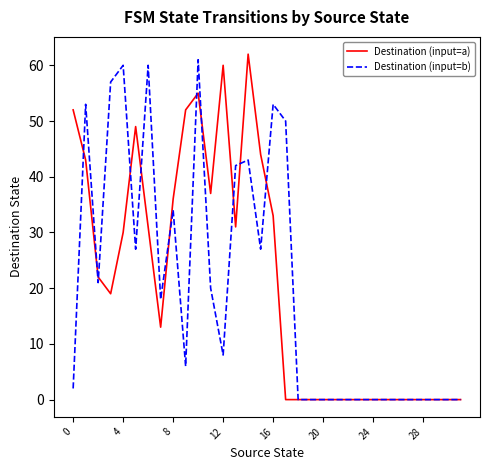

What is the maximum value for Destination (input=b)?

61